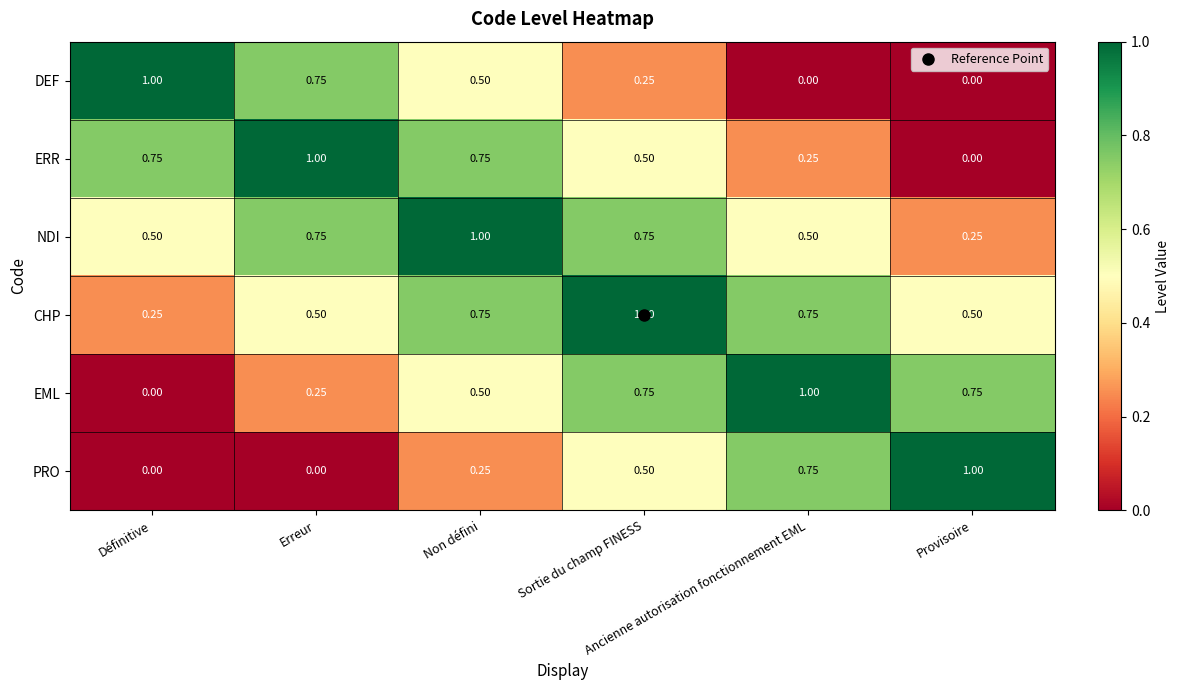

At Provisoire, list the series in order from smallest to largest.

DEF, ERR, NDI, CHP, EML, PRO